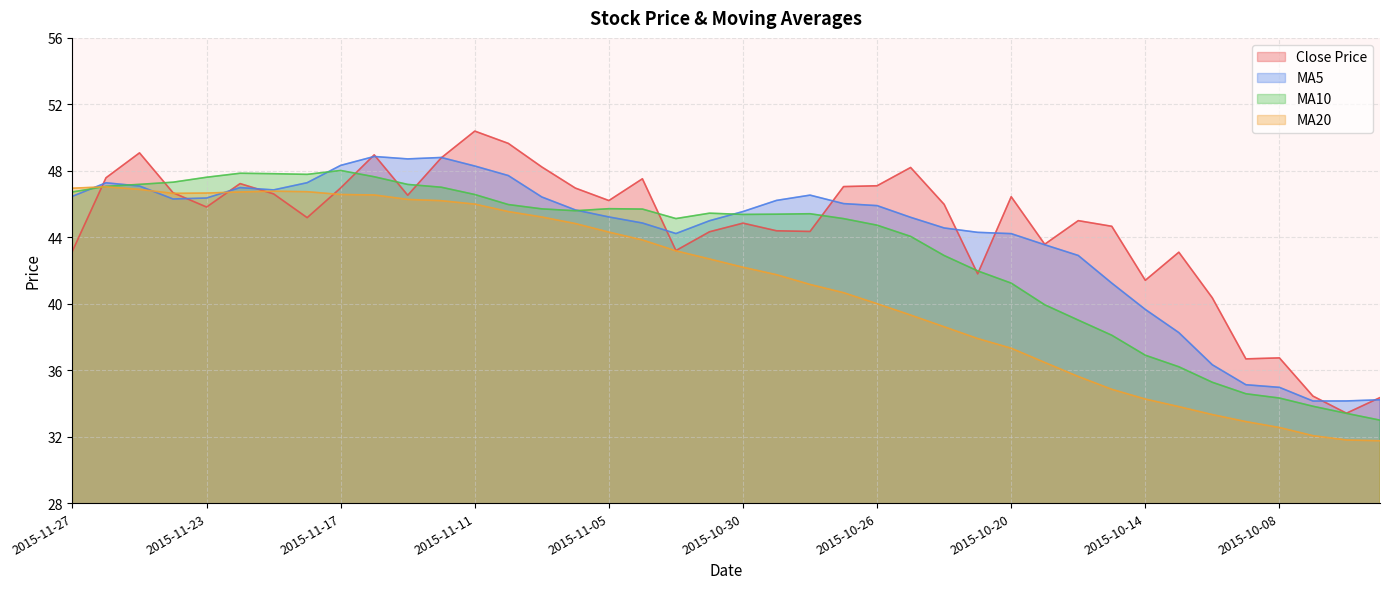

Which series has the largest total across all categories?

Close Price